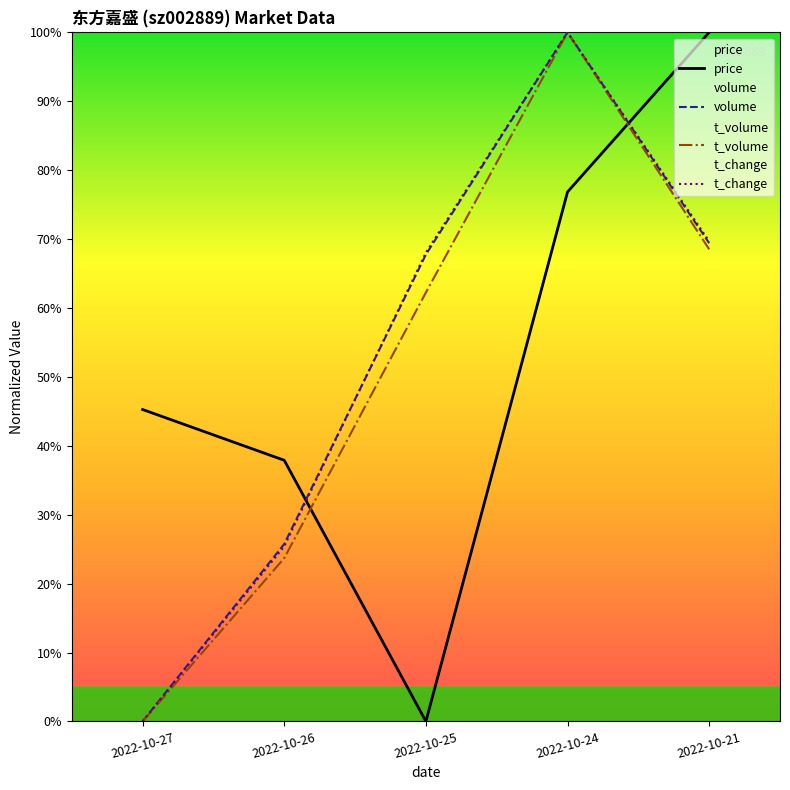

At which category is the sum across all series the highest?

2022-10-24